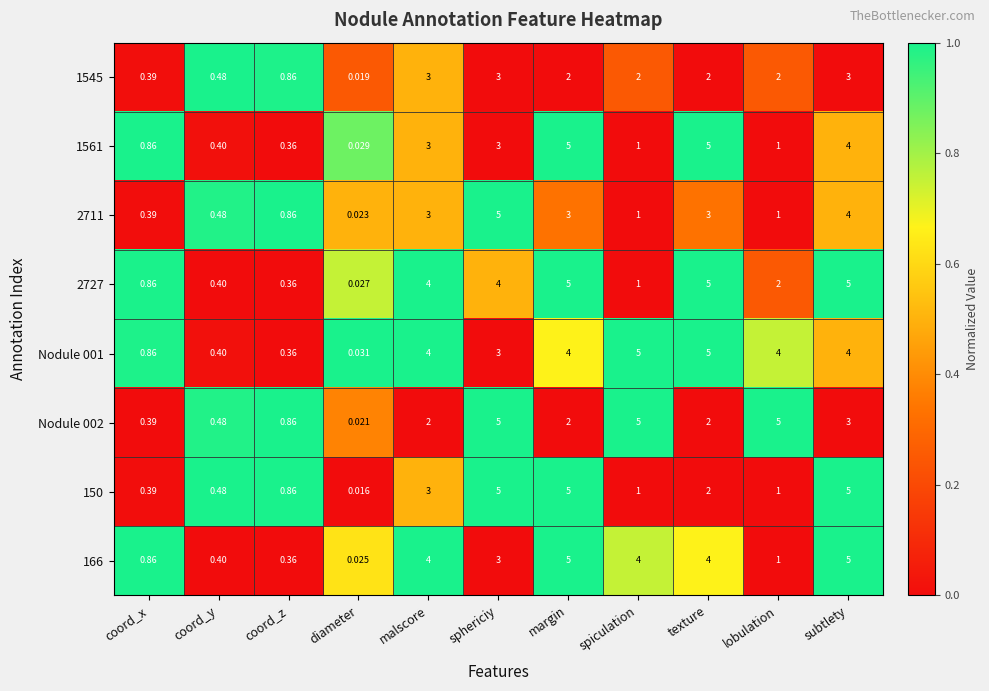

At which label is 1545 closest to 1?

coord_z